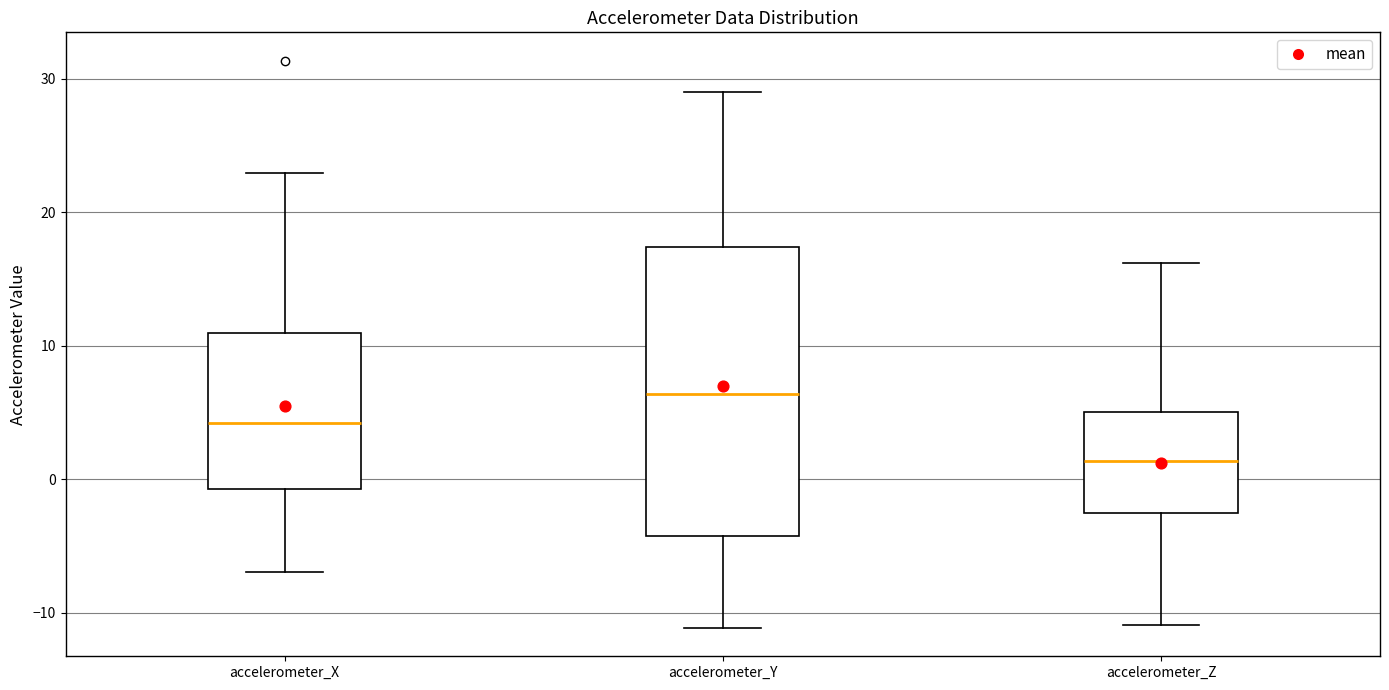

Which box's median line is the highest?

accelerometer_Y